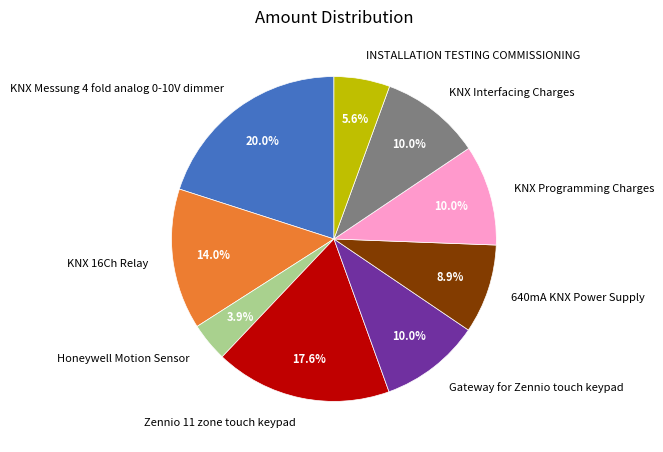

To the nearest percent, what is the difference between the Honeywell Motion Sensor and KNX Interfacing Charges slice percentages?

6%